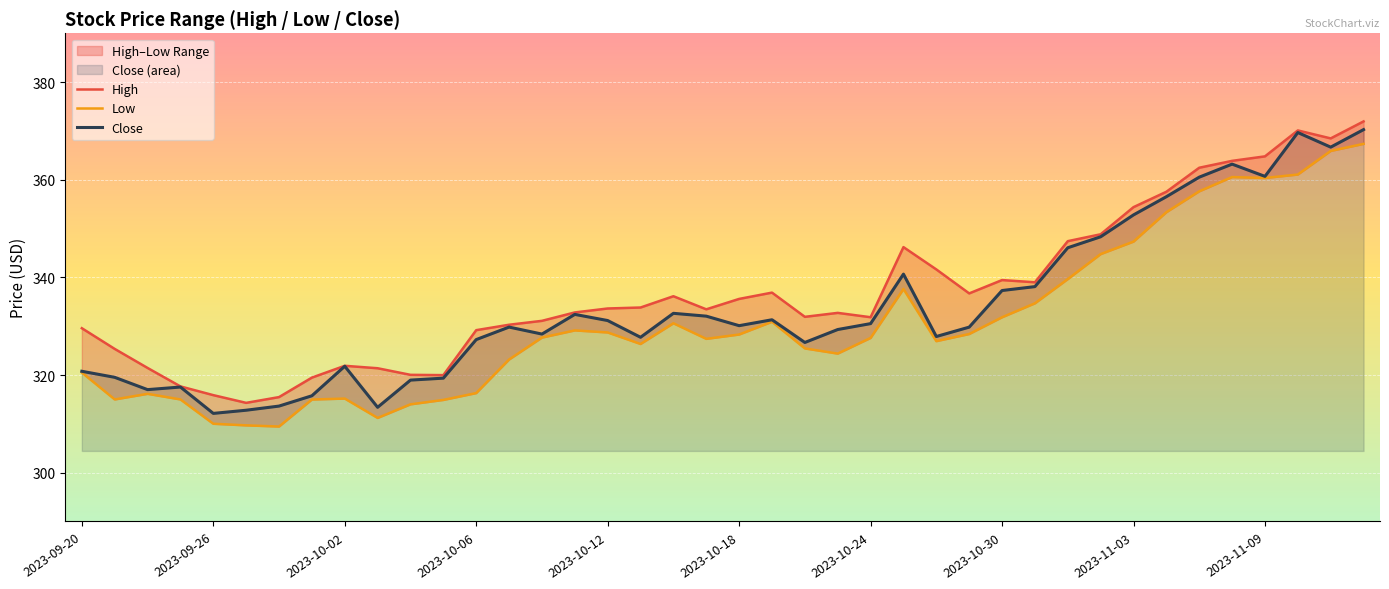

What is the greatest value displayed?

372.0